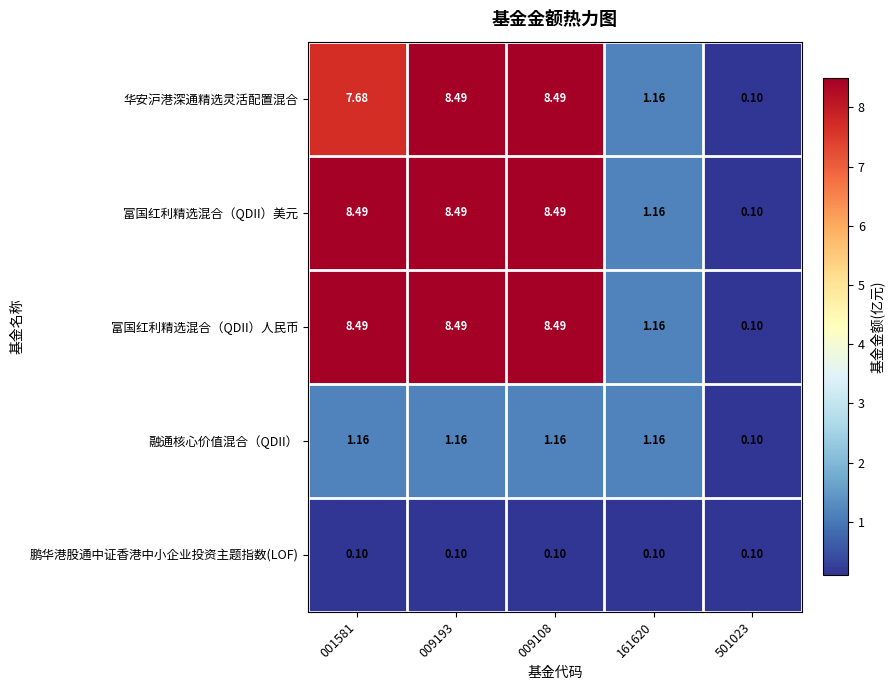

Count the number of data series in this chart.

5